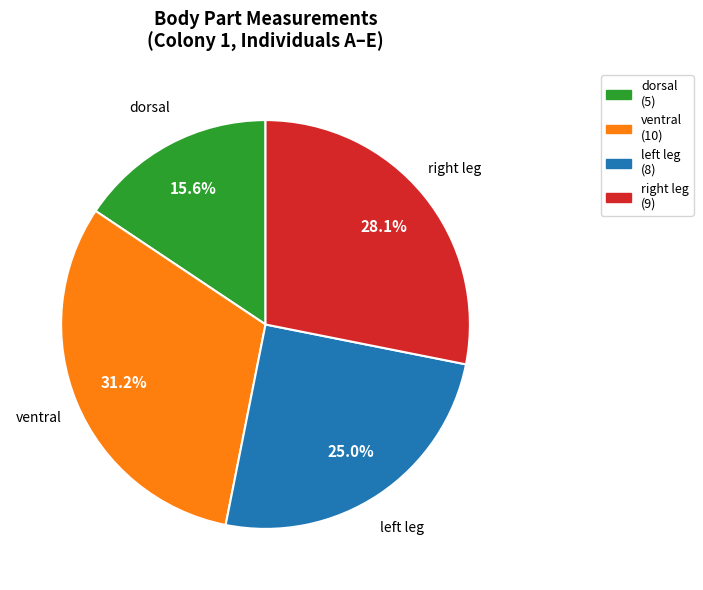

Which has a higher value, ventral or dorsal?

ventral